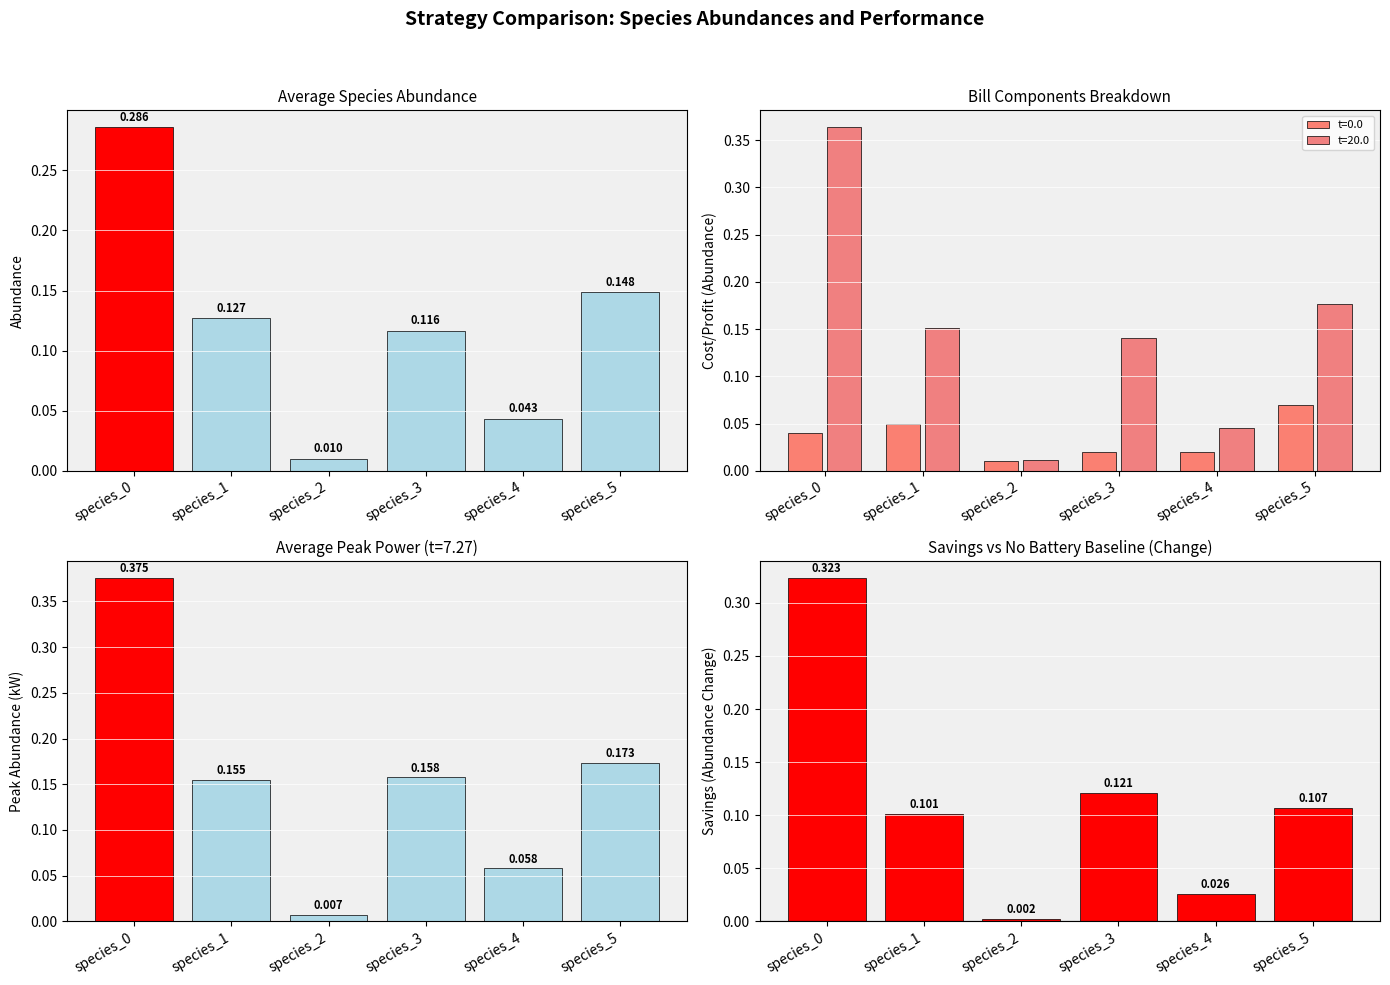

How many groups of bars are there?

6